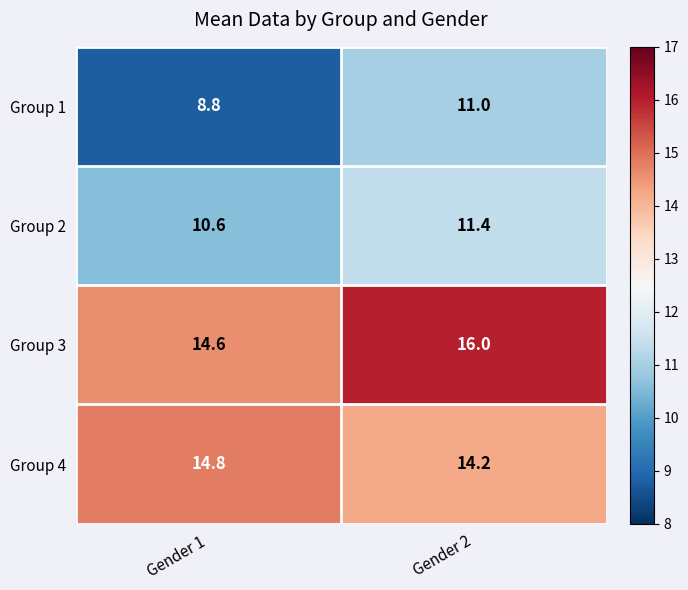

True or false: Group 4 has a value of 21.1 at Gender 2.

False